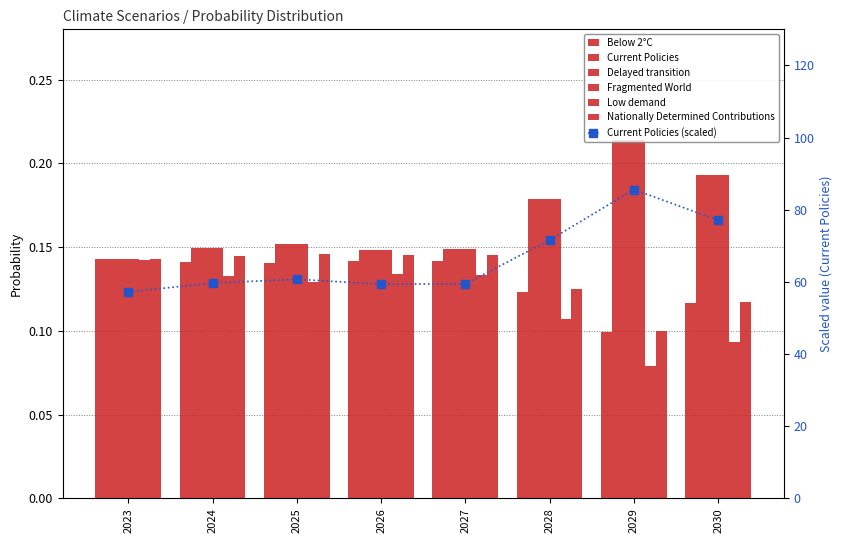

Where is Below 2°C nearest to the value 0?

2029